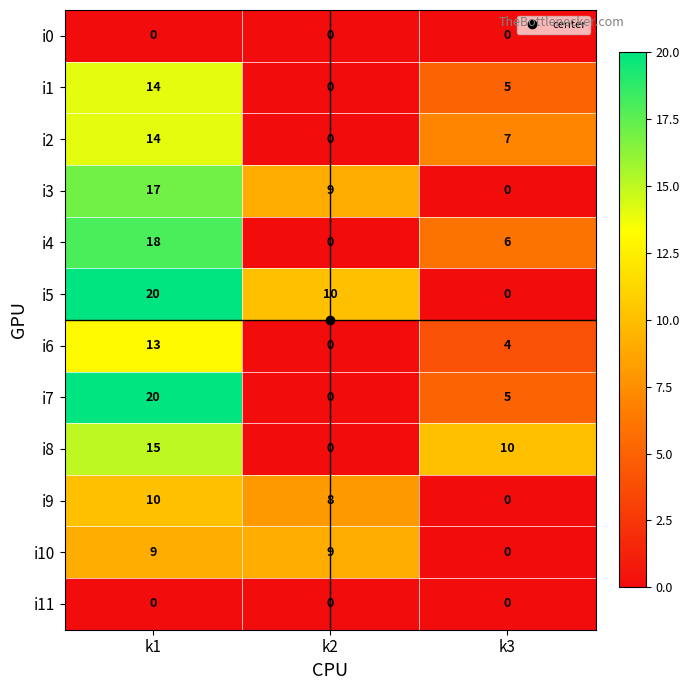

Between k1 and k3, which series saw the biggest shift?

i5